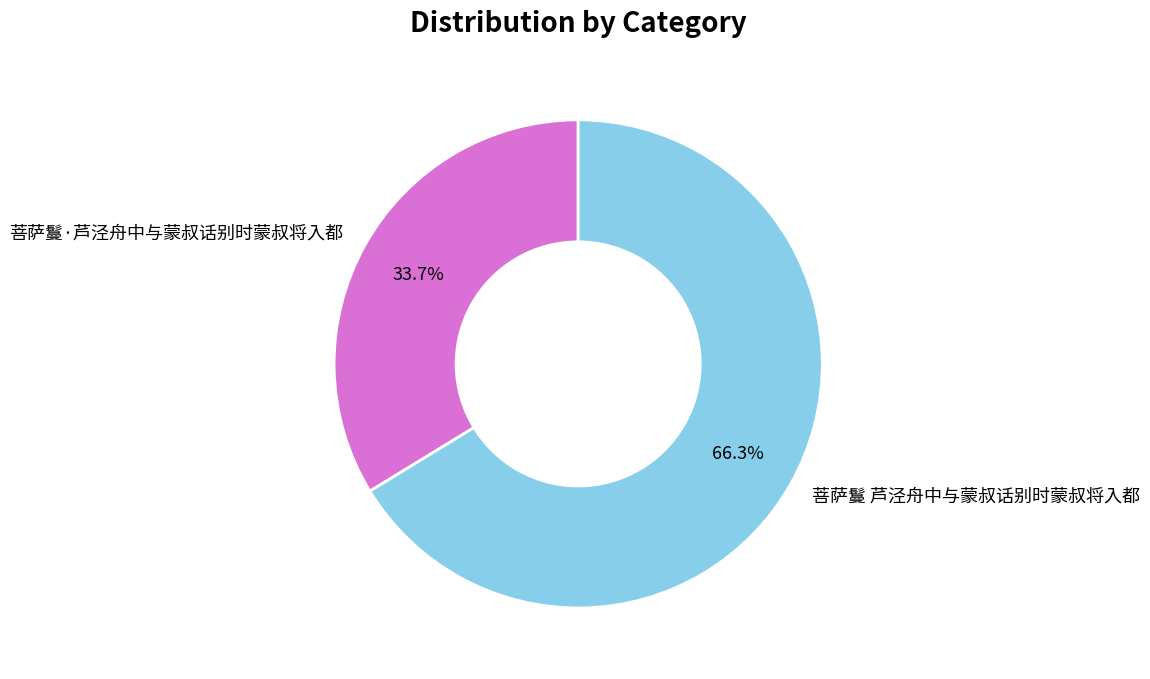

To the nearest percent, what is the difference between the largest and smallest slice percentages?

33%